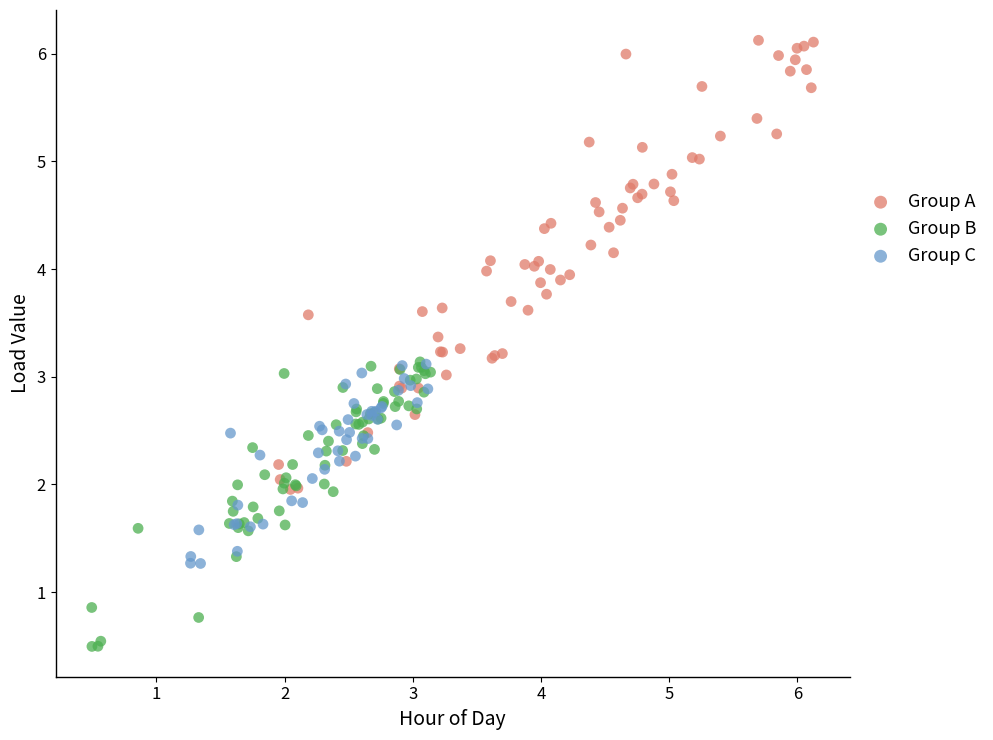

Which series contains the lowest Y value?

Group B